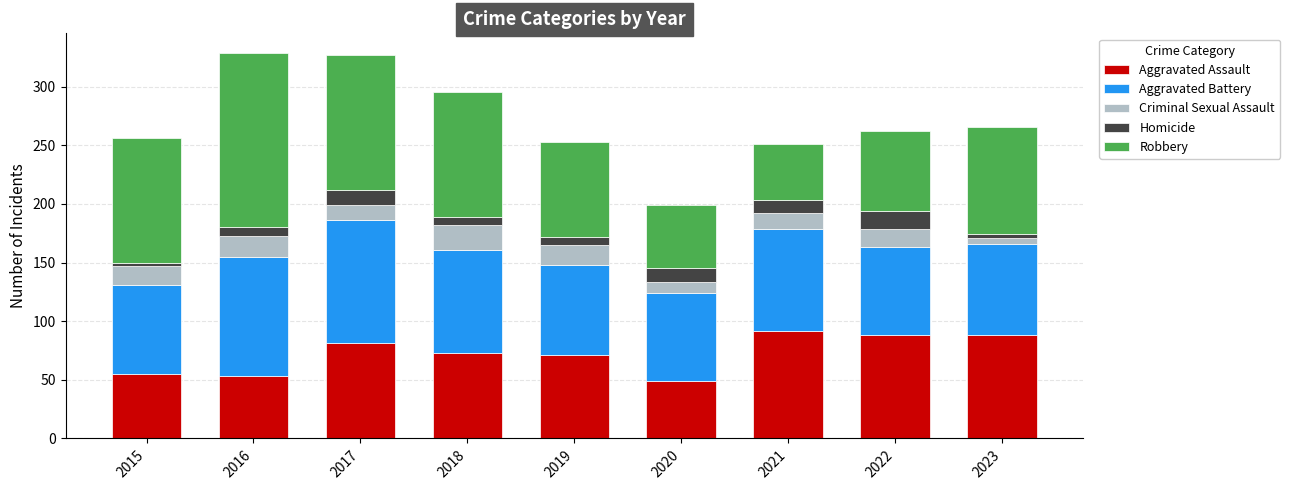

What is the difference between the second highest and second lowest values in the Aggravated Assault series?

35